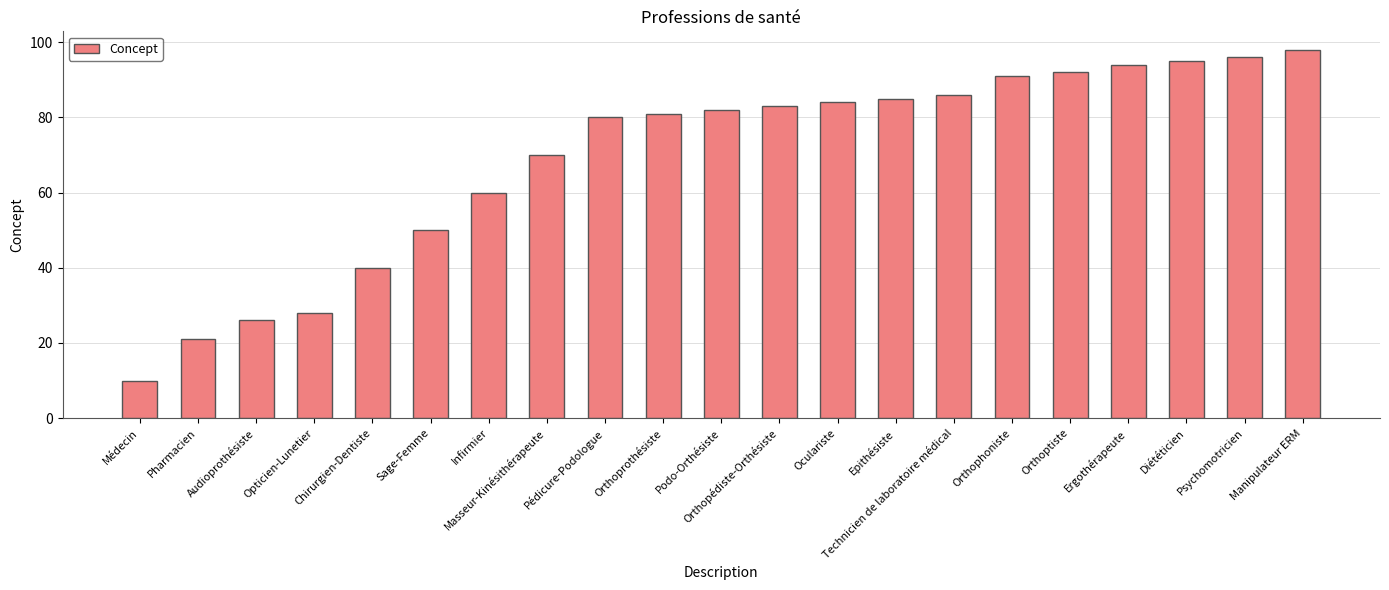

What is the sum of the values at Psychomotricien and Sage-Femme?

146